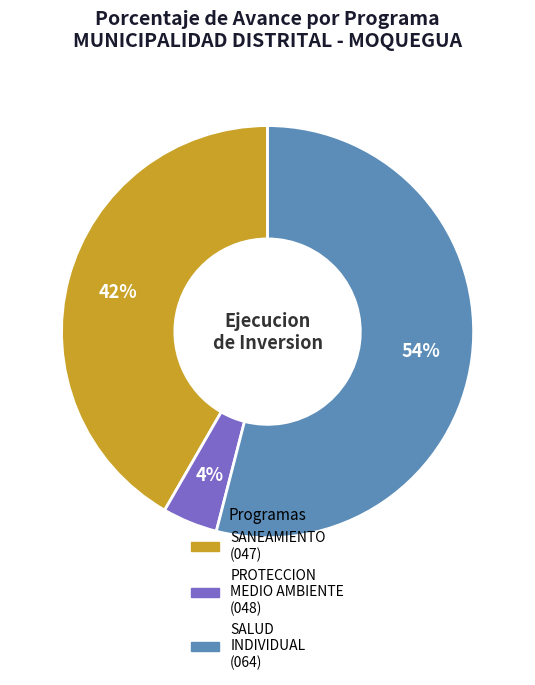

Is there any slice that represents more than half of the pie?

Yes